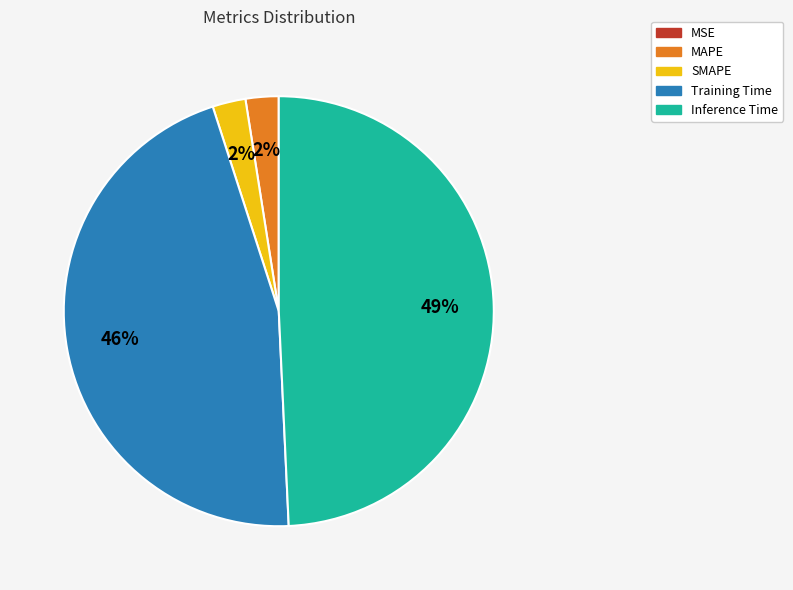

Is it true that Training Time is 37% of the pie?

False